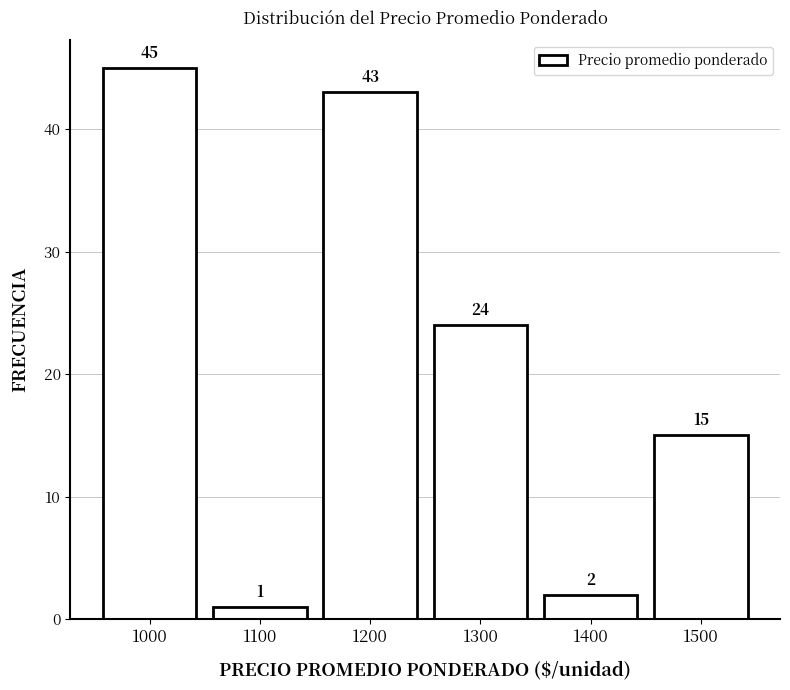

Reading left to right, list every bar in this chart as the range it spans on the x-axis followed by its height.

950 to 1050: 45
1050 to 1150: 1
1150 to 1250: 43
1250 to 1350: 24
1350 to 1450: 2
1450 to 1550: 15